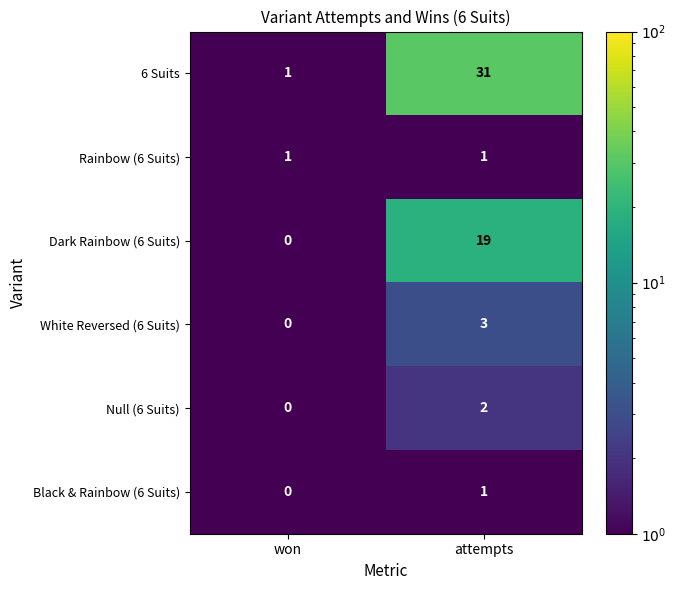

Rank the categories by White Reversed (6 Suits) value from highest to lowest.

attempts, won